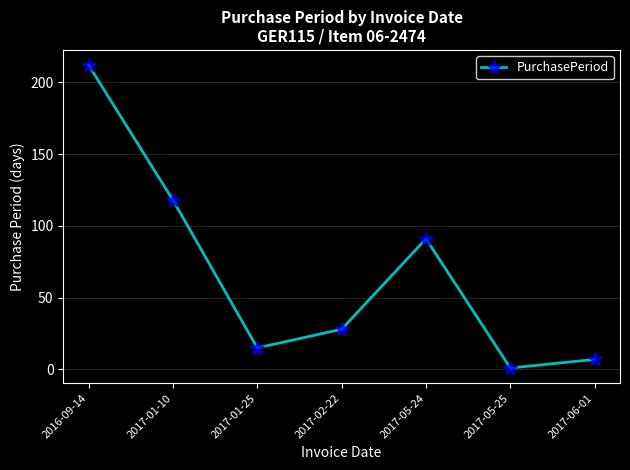

The value at 2017-01-10 is 118. True or false?

True